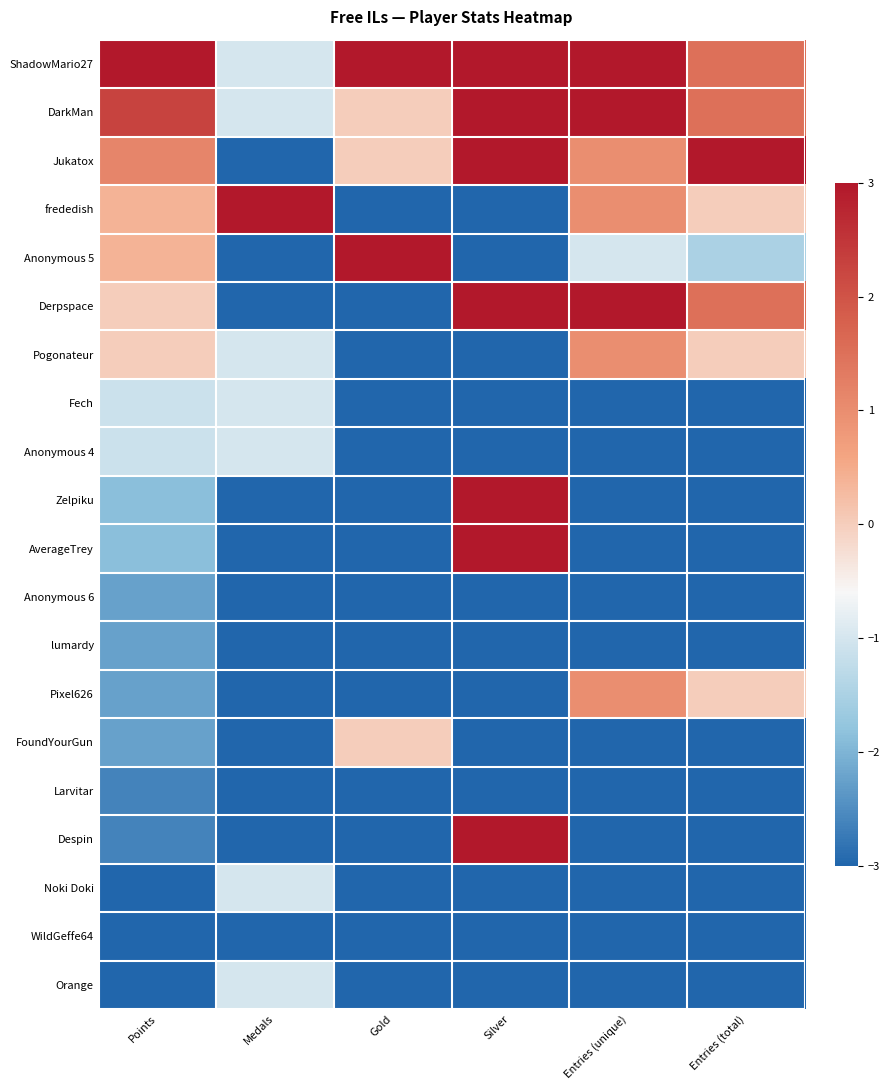

What is the total value across all series at Points?

-22.1